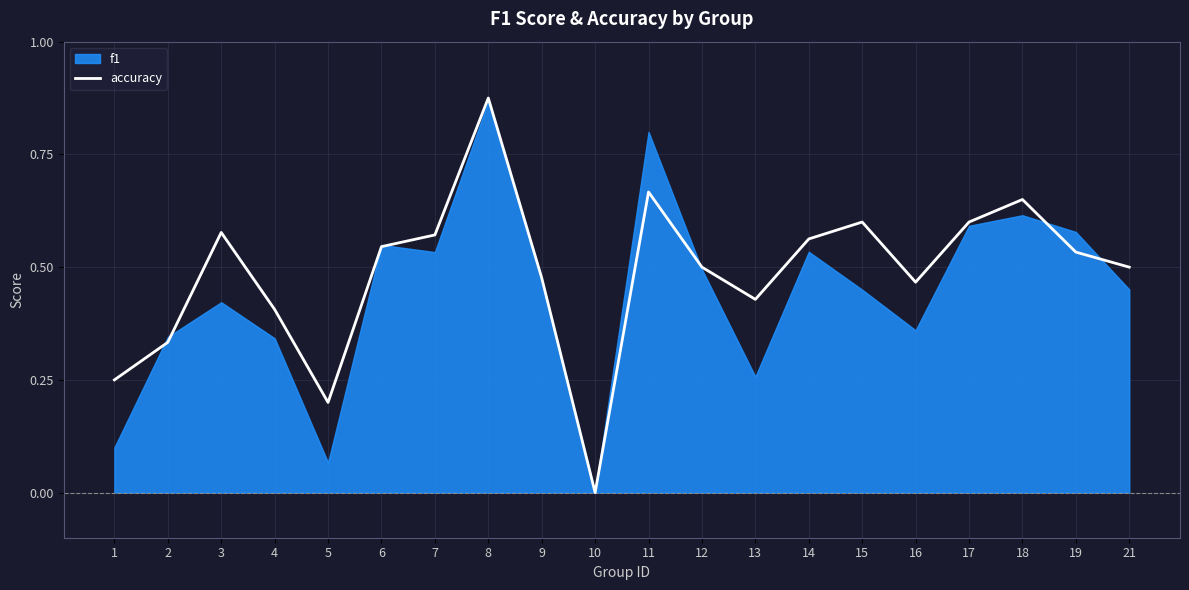

Where is the first local maximum?

3